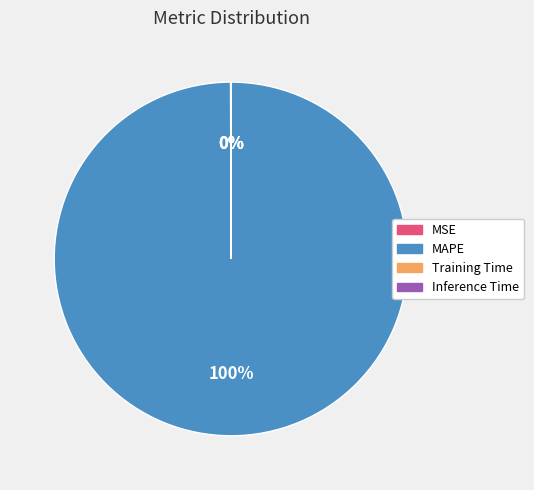

Which slice is the largest?

MAPE